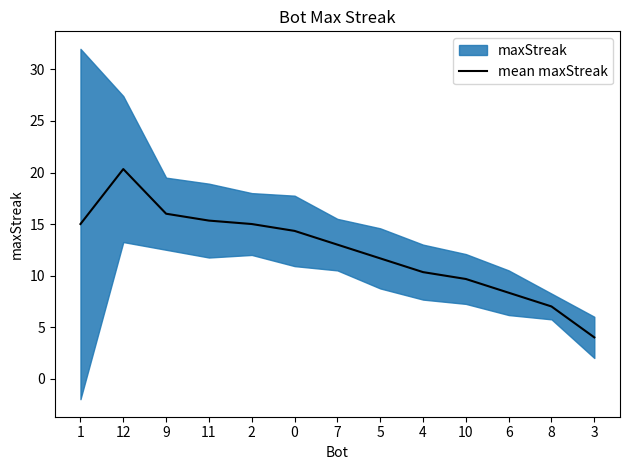

What is the sum of the values at 5 and 6?

20.0